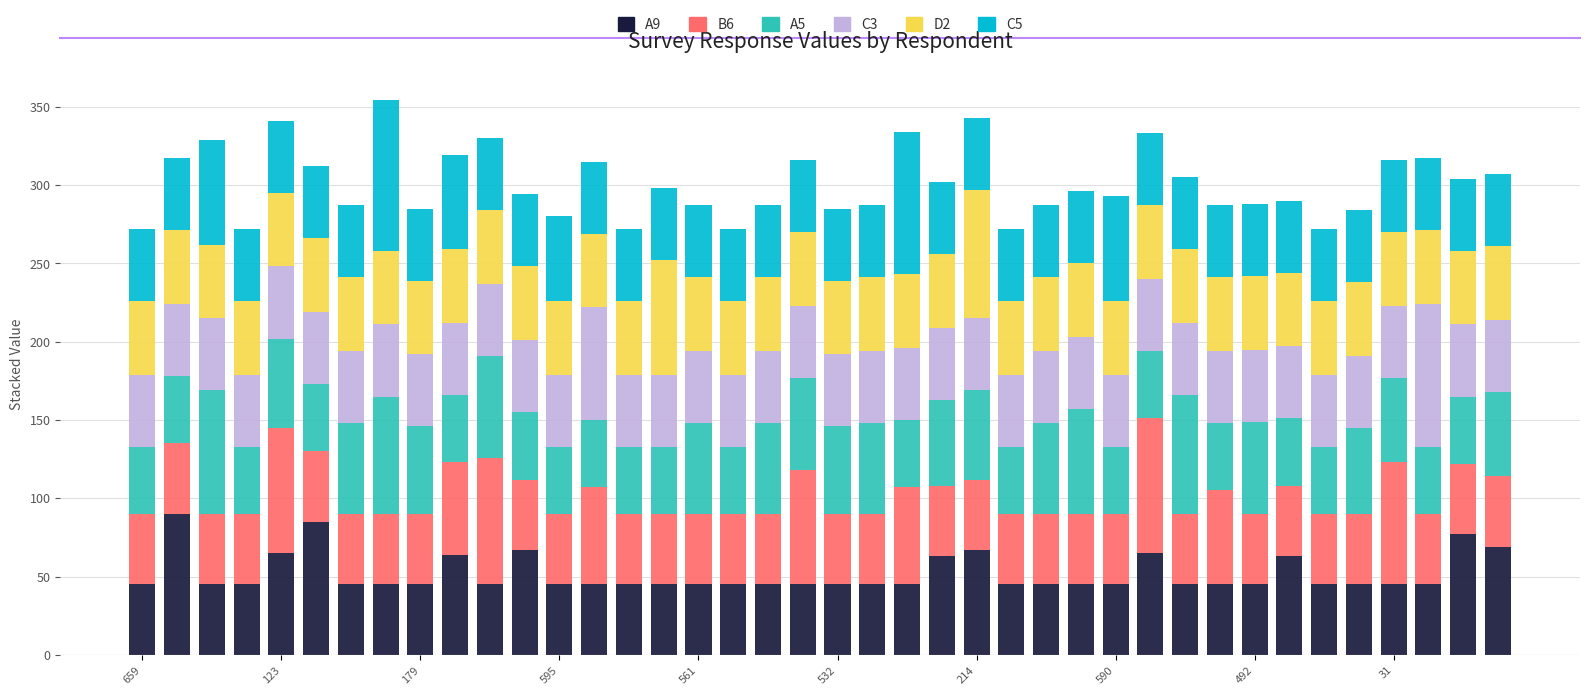

What is the difference between the maximum and second lowest values in the A9 series?

45